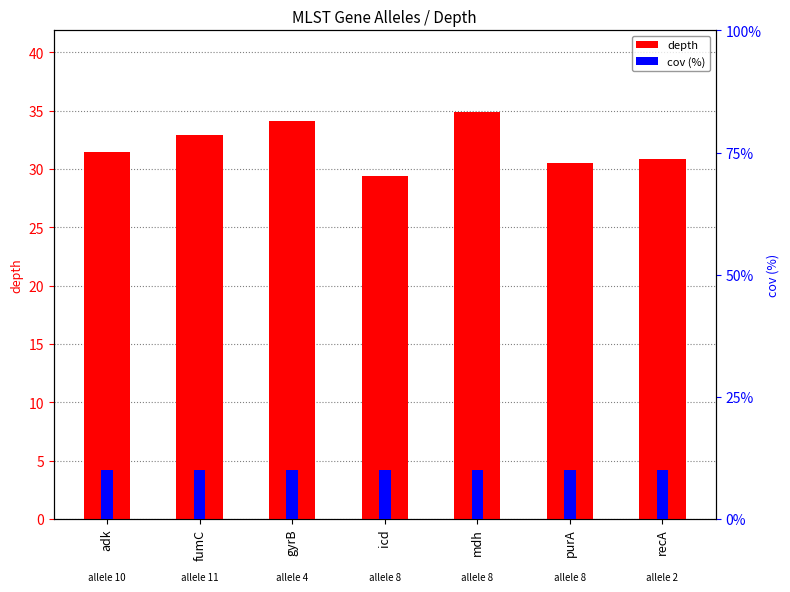

How many categories are shown in the chart?

7